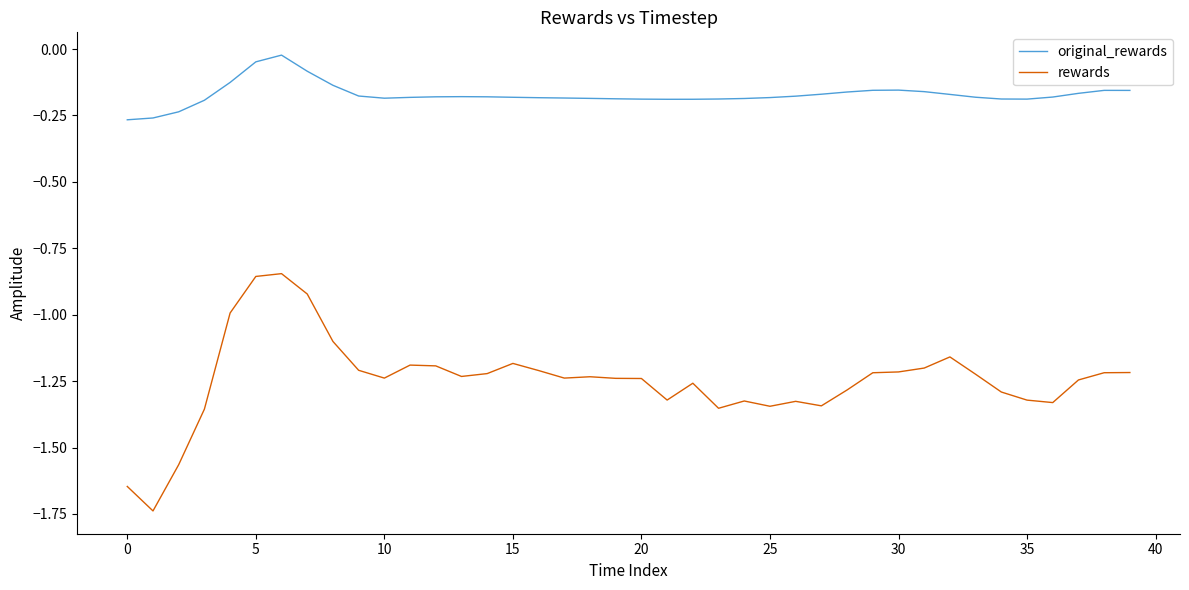

Which series has the largest total across all categories?

original_rewards